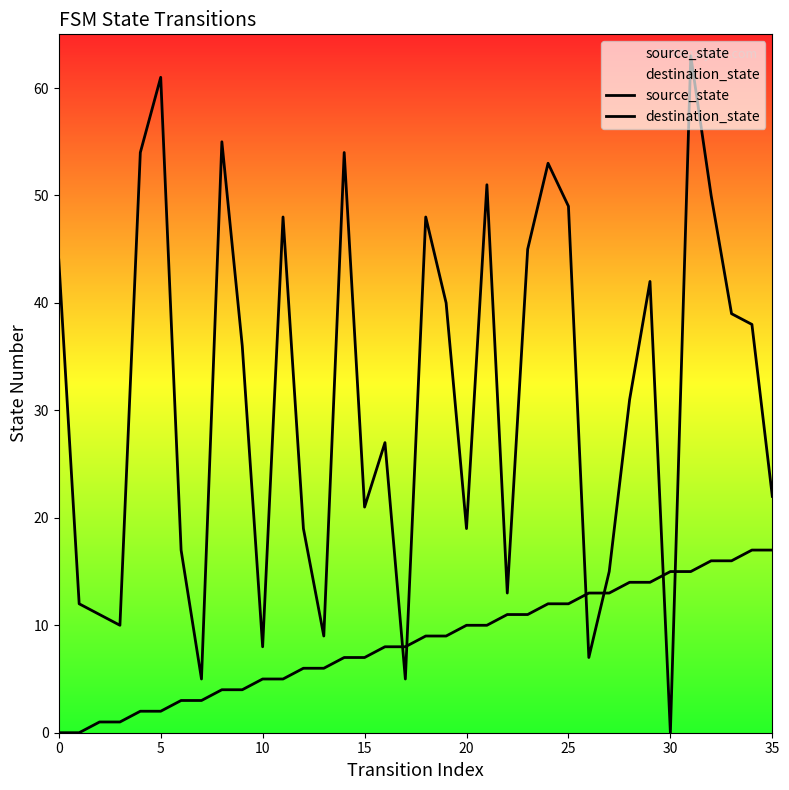

Which series has the largest total across all categories?

destination_state